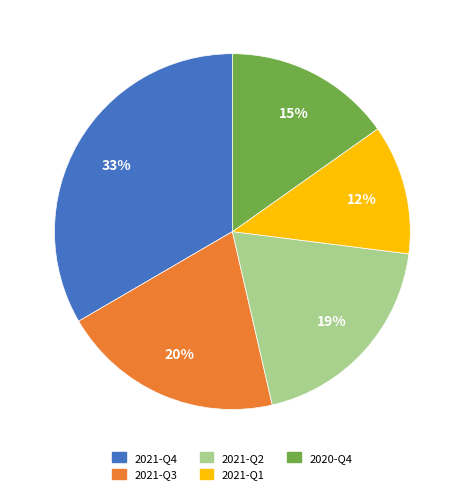

Do 2020-Q4 and 2021-Q4 together represent more than half of the pie?

No